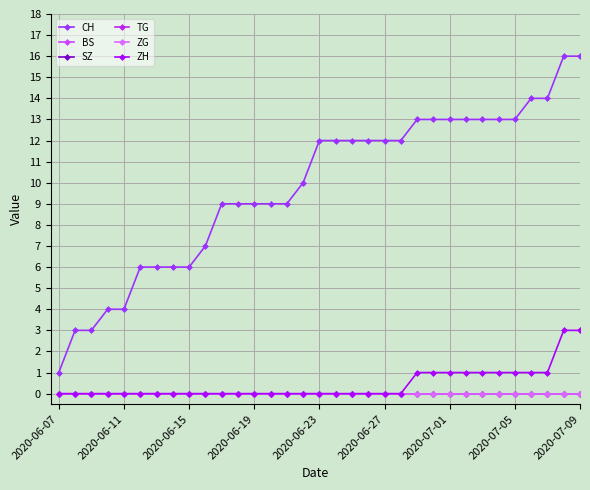

Does the chart have visible grid lines?

Yes